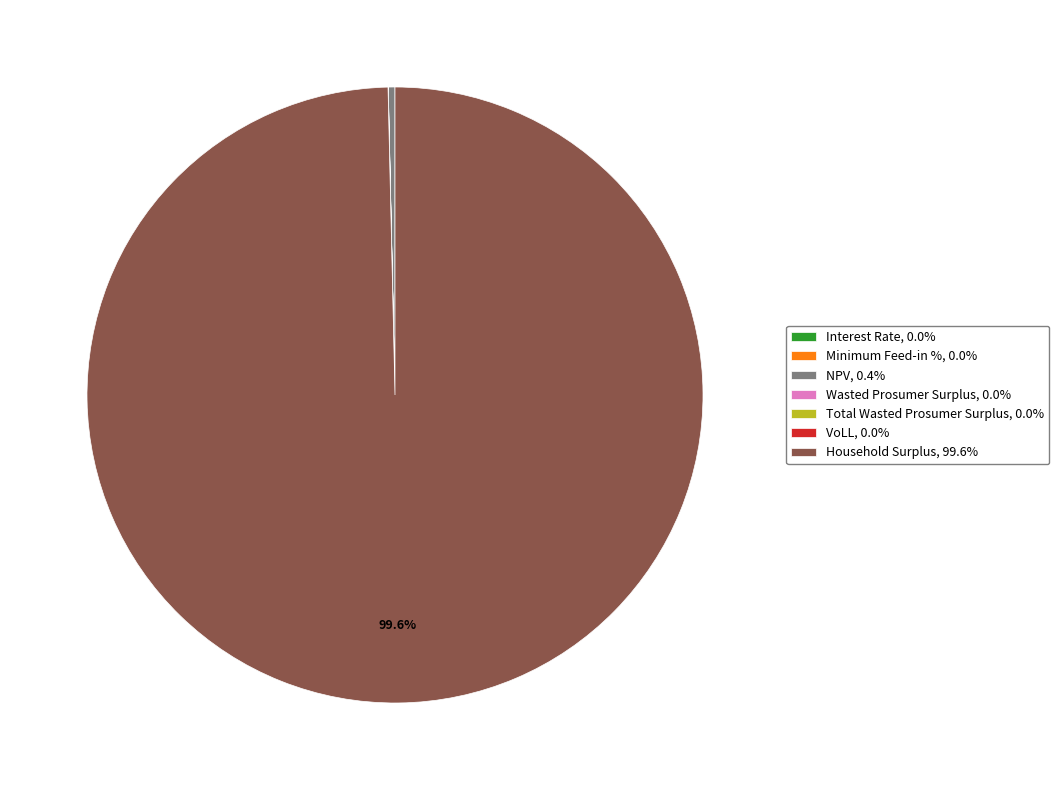

Is there a majority slice in this chart?

Yes